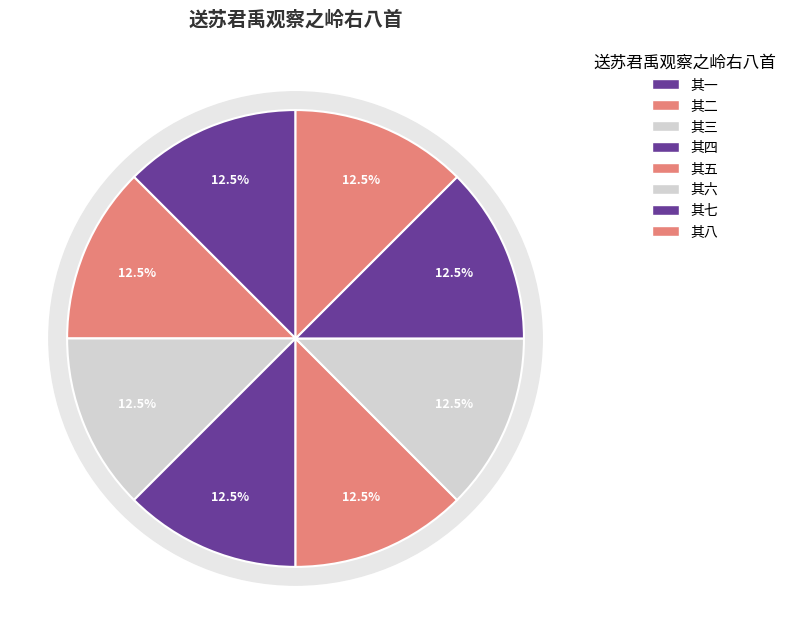

Which slice is the smallest?

送苏君禹观察之岭右八首 其一